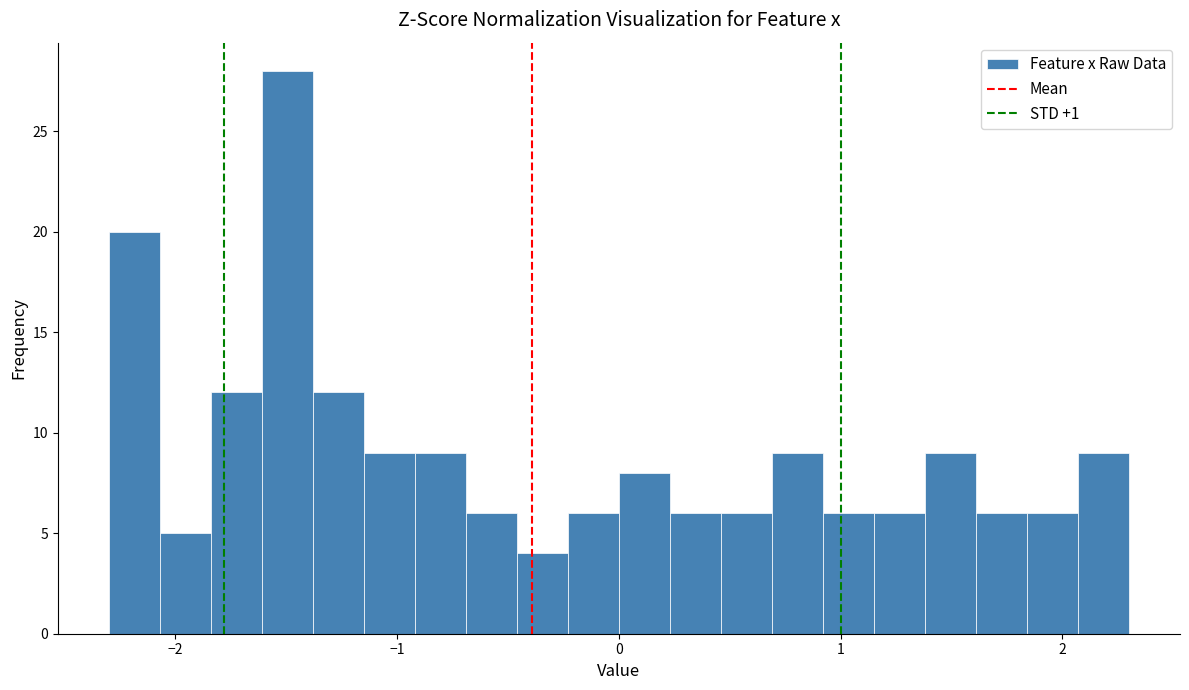

Read against the x-axis, roughly where is the centre of the tallest bar?

-1.5